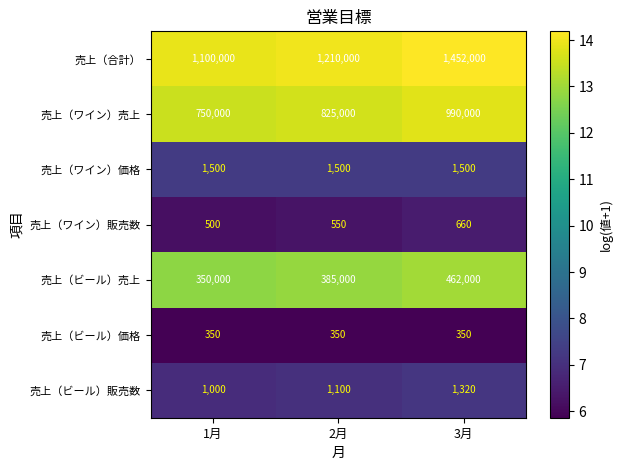

What is the minimum value for 売上（合計）?

1100000